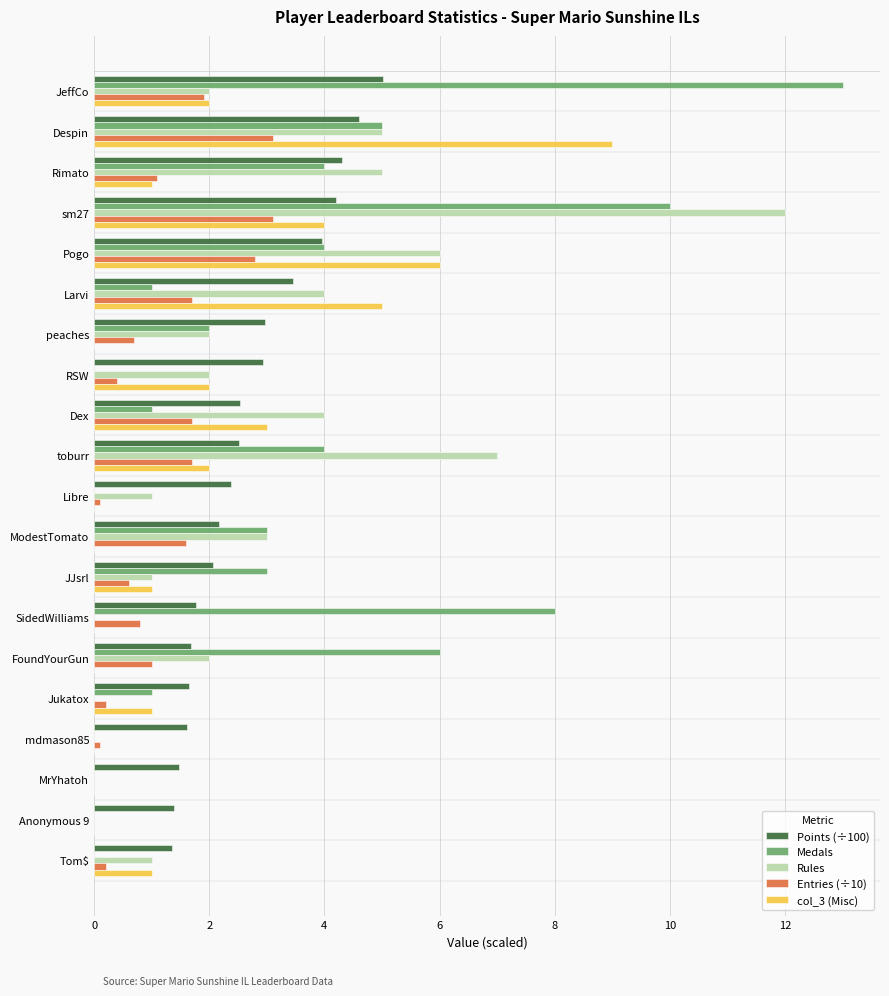

How many categories are shown in the chart?

20